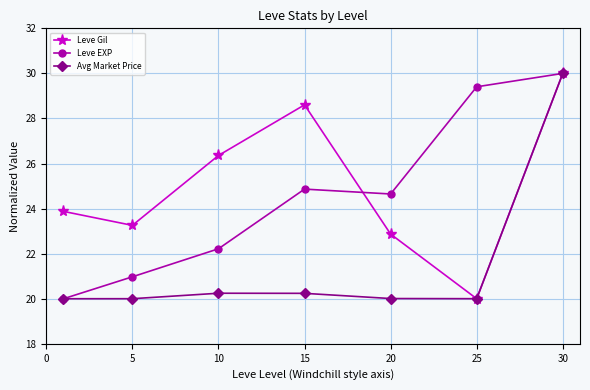

What is the highest value of the Avg Market Price series?

30.0